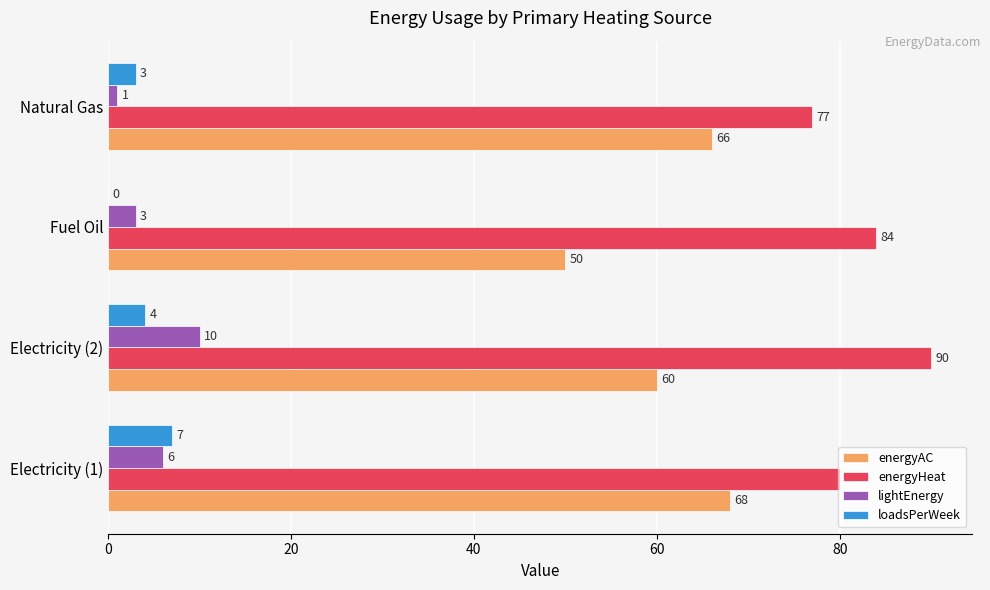

What is the approximate value of energyAC at Natural Gas, to the nearest 10?

70